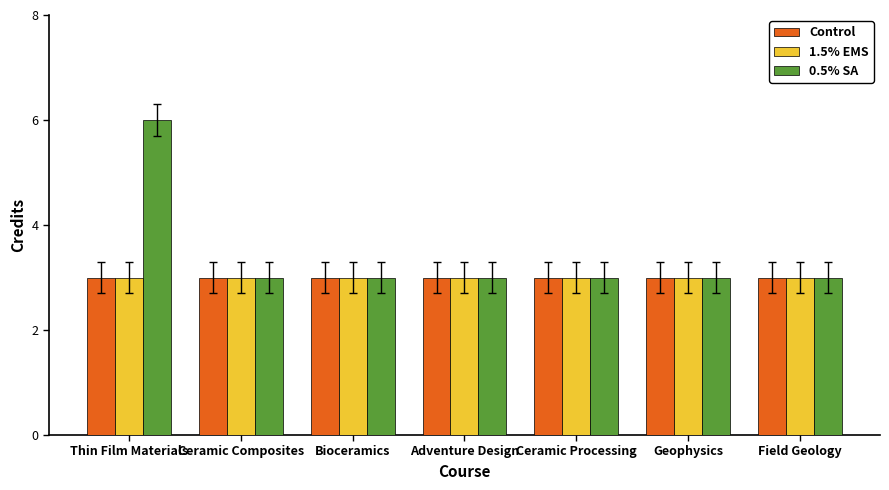

What is the difference between the highest and lowest values at Thin Film Materials?

3